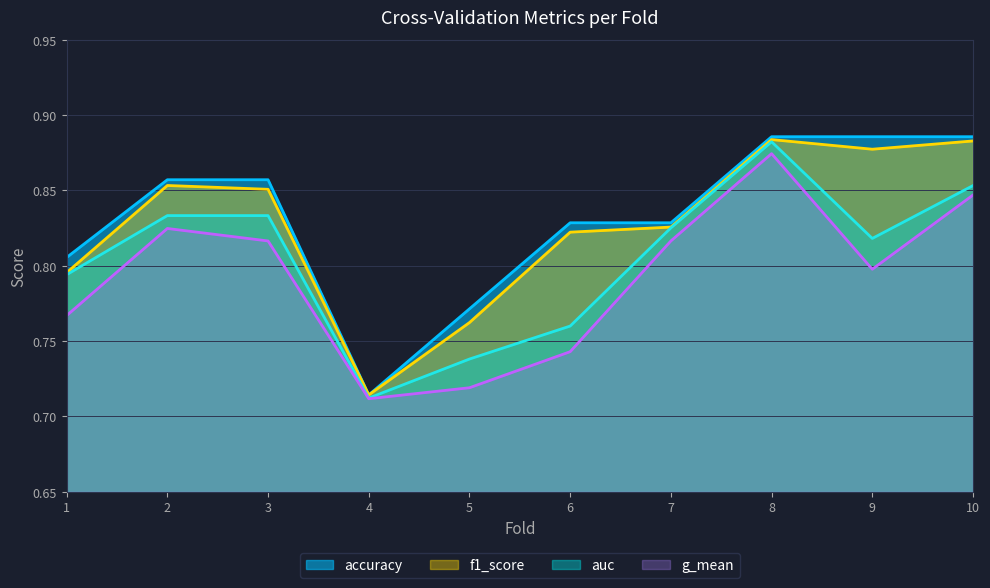

At which label does g_mean reach its minimum?

4